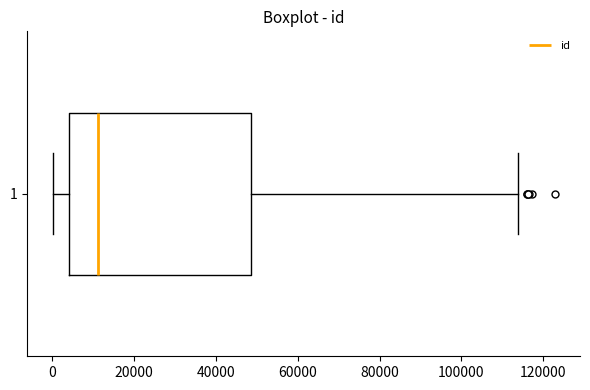

Where does the right whisker of the box at y = 1 end on the x-axis? The values are not printed on the chart, so give them approximately, as read against the axis.

114000